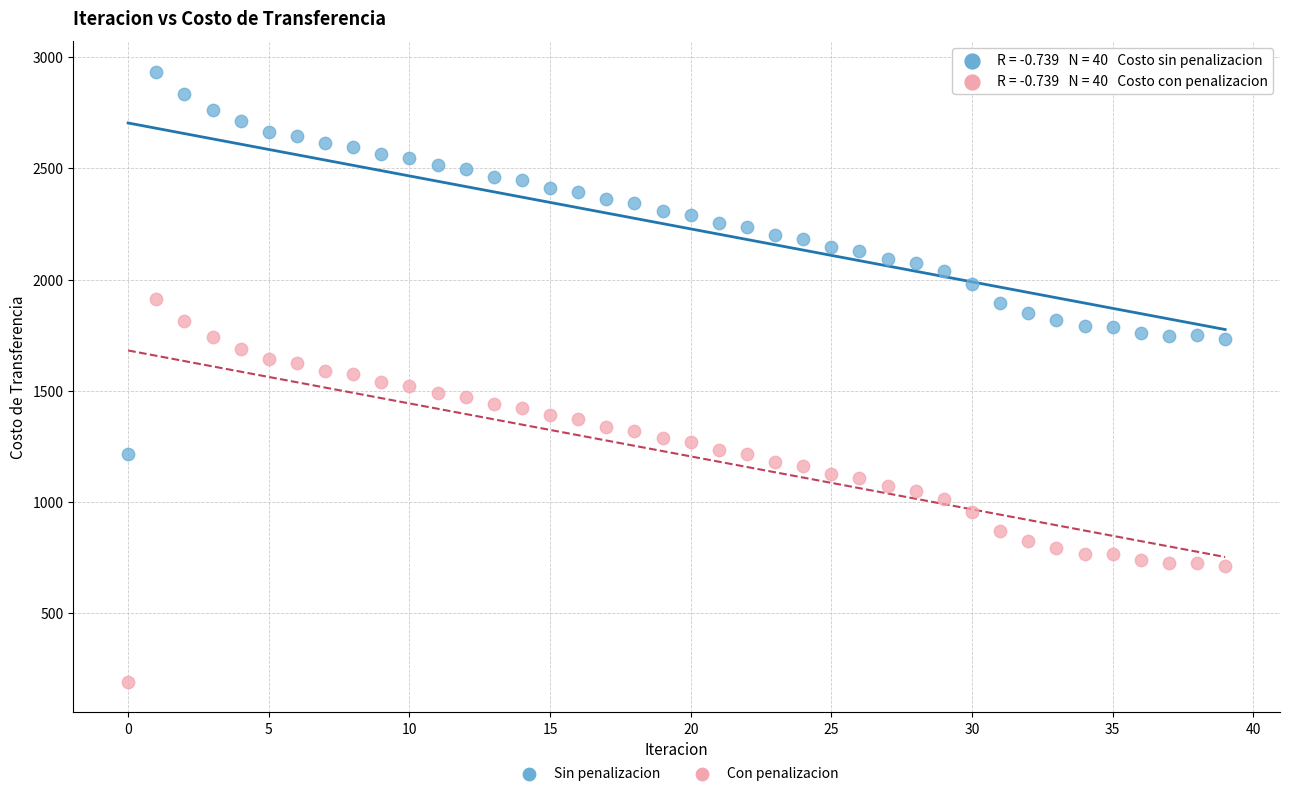

Across all data points, what is the range of Y values (max minus min)?

2743.8